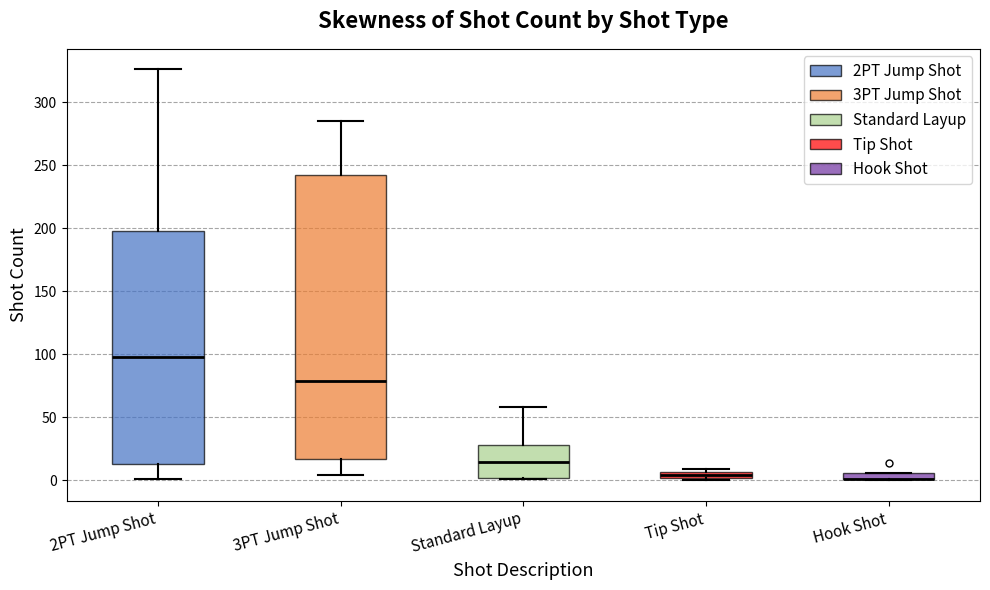

Where is the lower edge of the box for Tip Shot on the y-axis? The values are not printed on the chart, so give them approximately, as read against the axis.

0